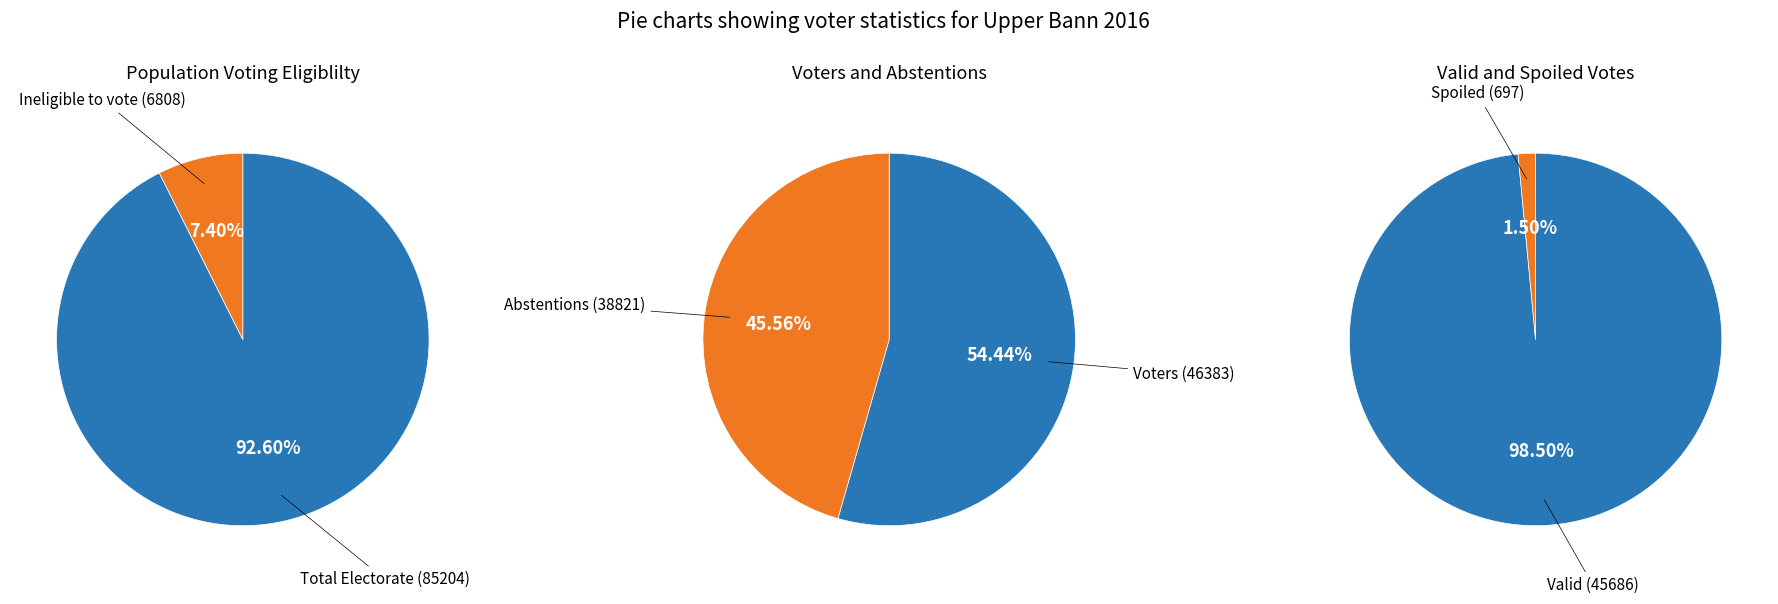

To the nearest percent, what is the combined percentage of 14 and 7?

14%